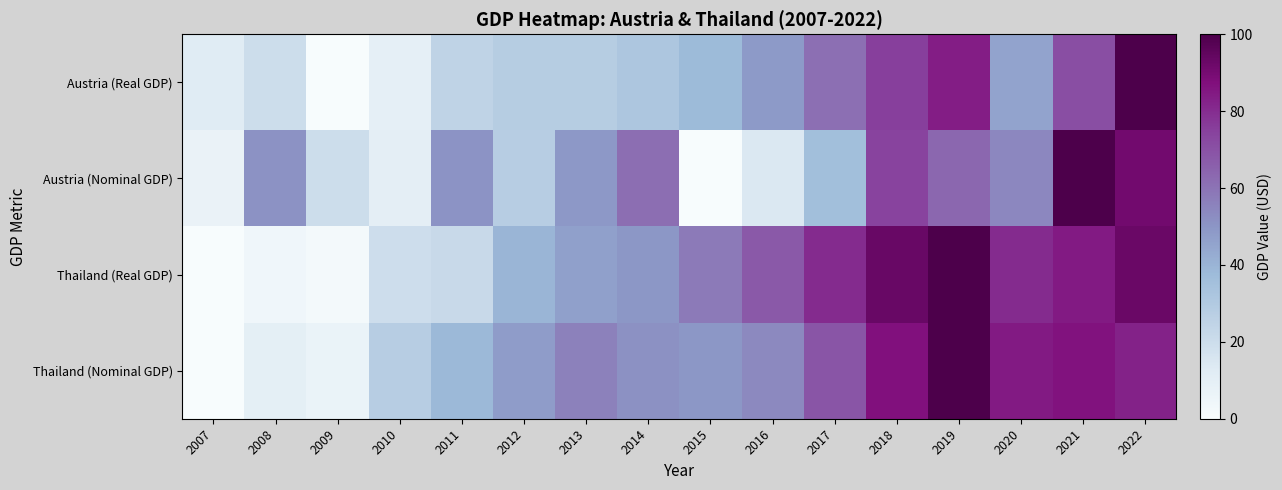

Reading left to right, transcribe all the data shown in this chart.

Austria (Real GDP): 2007=12.4	2008=20.0	2009=0.0	2010=9.4	2011=24.6	2012=28.3	2013=28.4	2014=32.0	2015=37.5	2016=48.5	2017=61.1	2018=75.0	2019=83.9	2020=45.5	2021=70.9	2022=100.0
Austria (Nominal GDP): 2007=7.3	2008=50.9	2009=20.1	2010=10.5	2011=50.5	2012=27.9	2013=49.0	2014=61.6	2015=0.0	2016=14.1	2017=35.9	2018=74.2	2019=63.7	2020=54.1	2021=100.0	2022=90.9
Thailand (Real GDP): 2007=0.0	2008=3.9	2009=2.3	2010=19.5	2011=21.6	2012=39.6	2013=46.8	2014=49.5	2015=58.1	2016=67.9	2017=80.3	2018=93.2	2019=100.0	2020=80.2	2021=84.7	2022=92.8
Thailand (Nominal GDP): 2007=0.0	2008=10.1	2009=6.7	2010=27.8	2011=38.4	2012=47.9	2013=56.0	2014=51.4	2015=49.2	2016=53.5	2017=68.8	2018=86.8	2019=100.0	2020=84.5	2021=86.3	2022=82.7